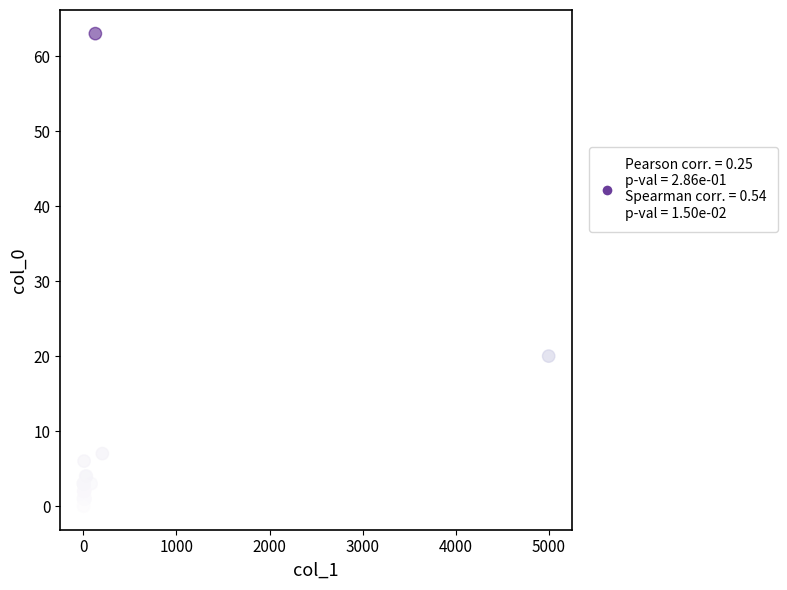

What Y value in the scatter plot is closest to 31?

20